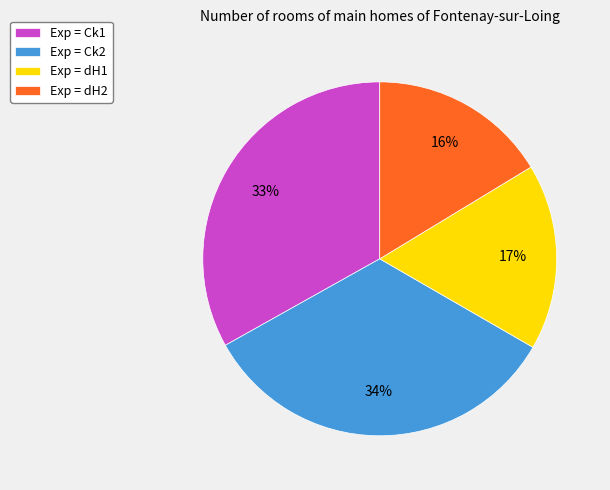

True or false: Exp = dH1 accounts for 6% of the total.

False